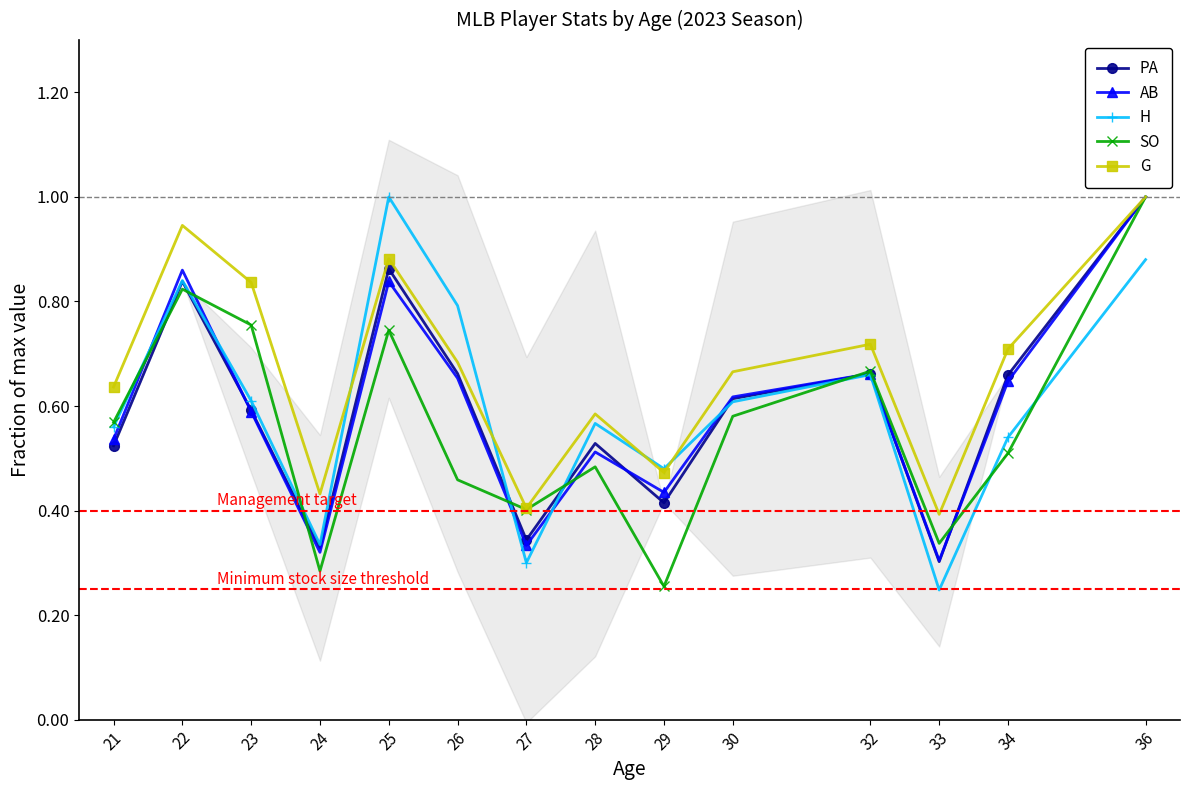

Where is the first local maximum for G?

22